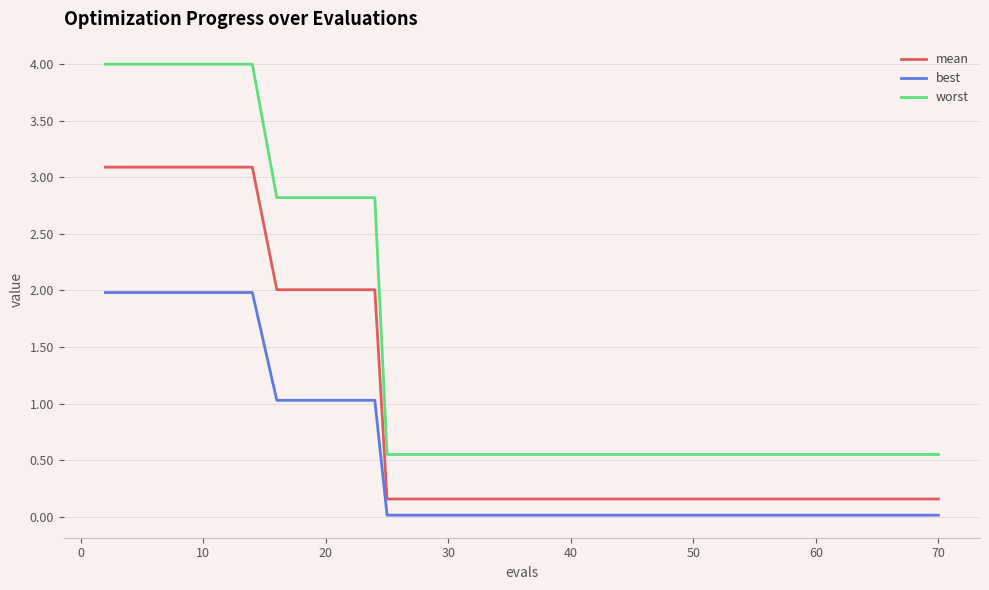

What is the difference between the second highest and minimum values in the worst series?

3.4